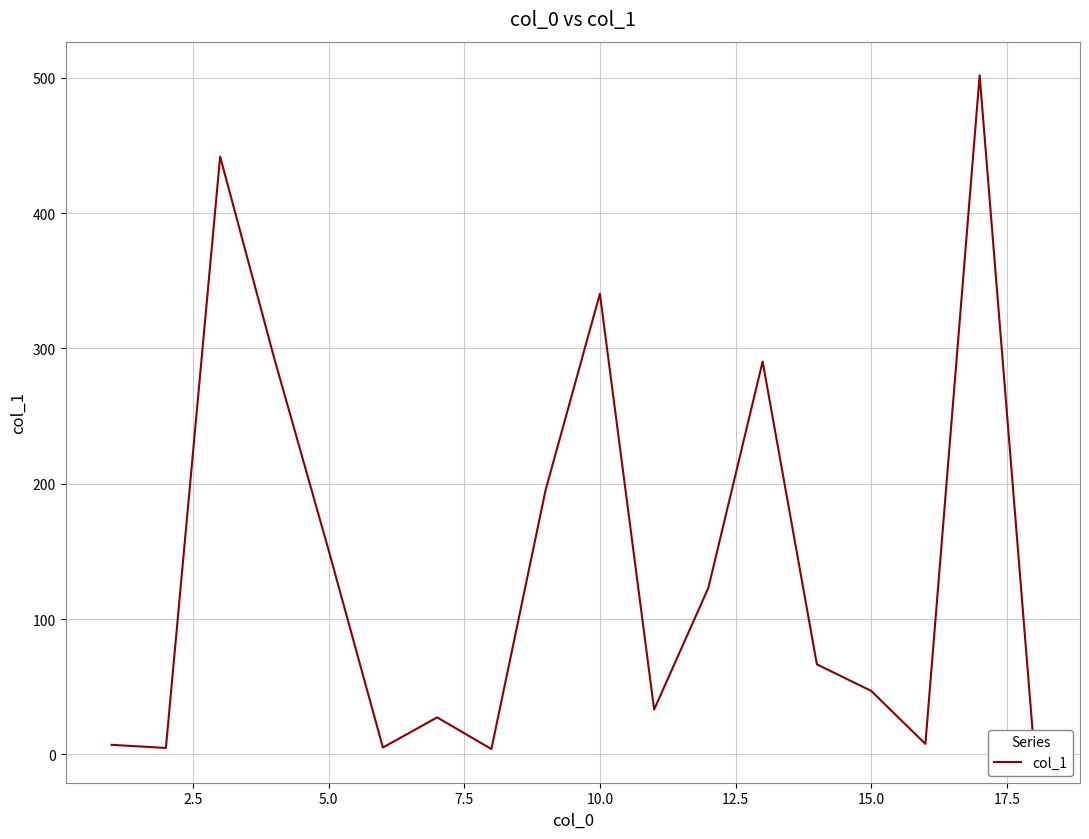

What is the difference between the maximum and minimum values?

497.9